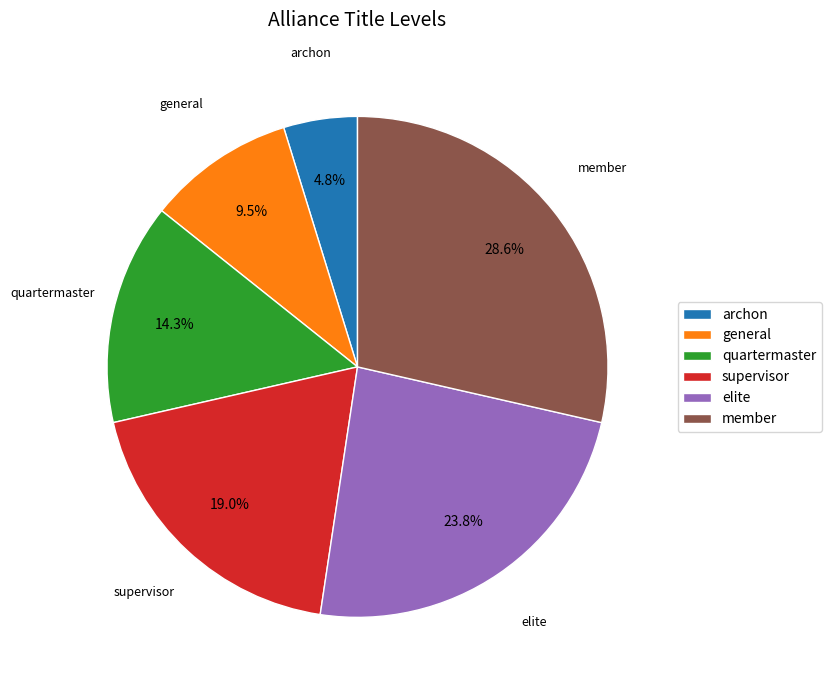

Rank the categories by value from lowest to highest.

archon, general, quartermaster, supervisor, elite, member